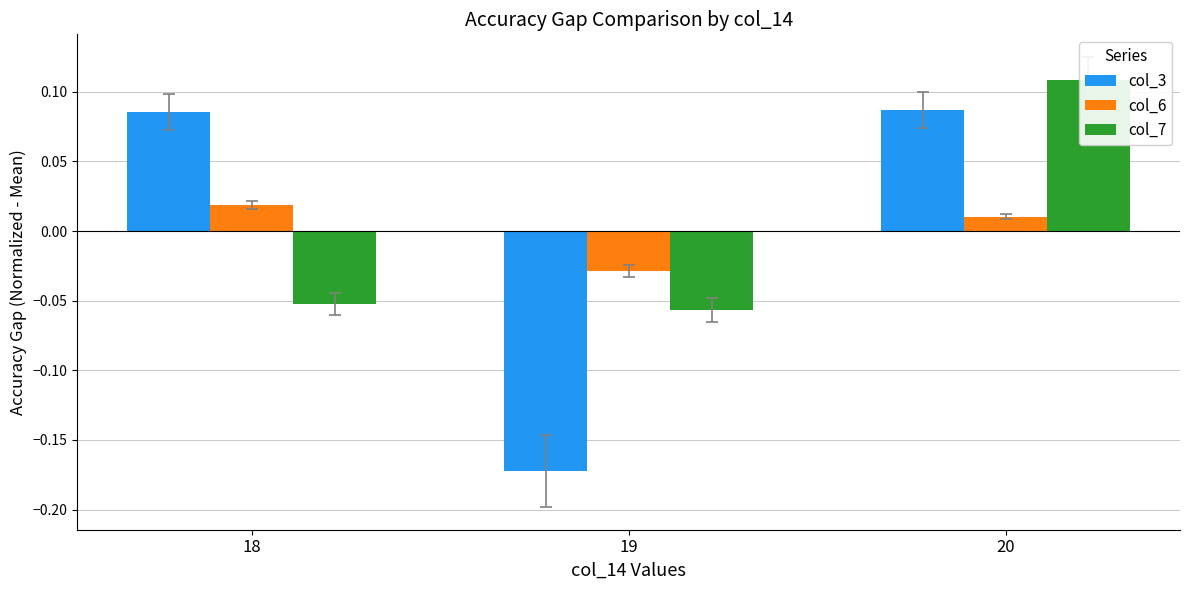

List the series in order of their overall mean, highest first.

col_3, col_7, col_6